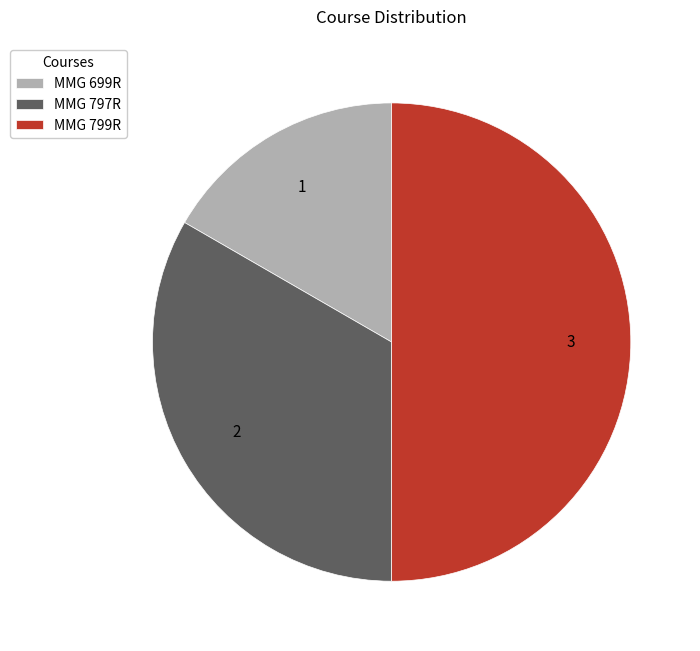

Combined, do MMG 799R and MMG 797R account for over 50%?

Yes